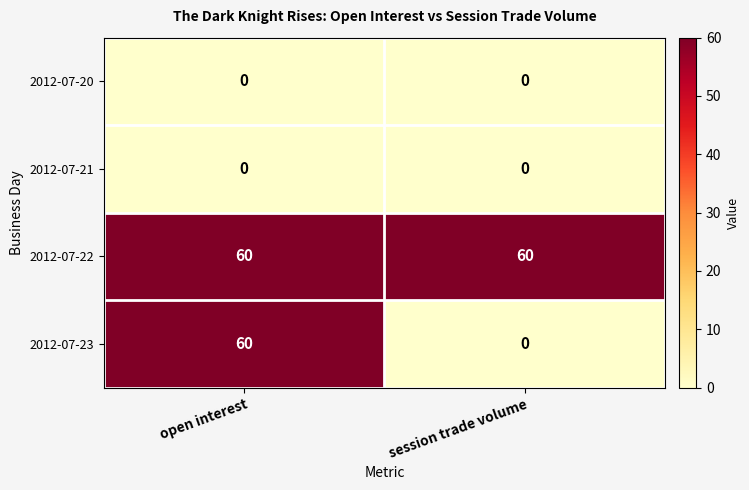

What is the spread (max minus min) of values at session trade volume?

60